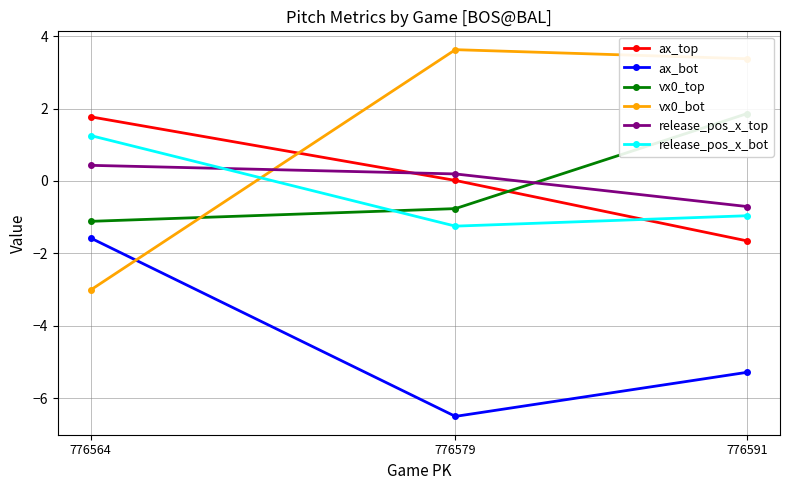

Which series has the largest range (max minus min)?

vx0_bot